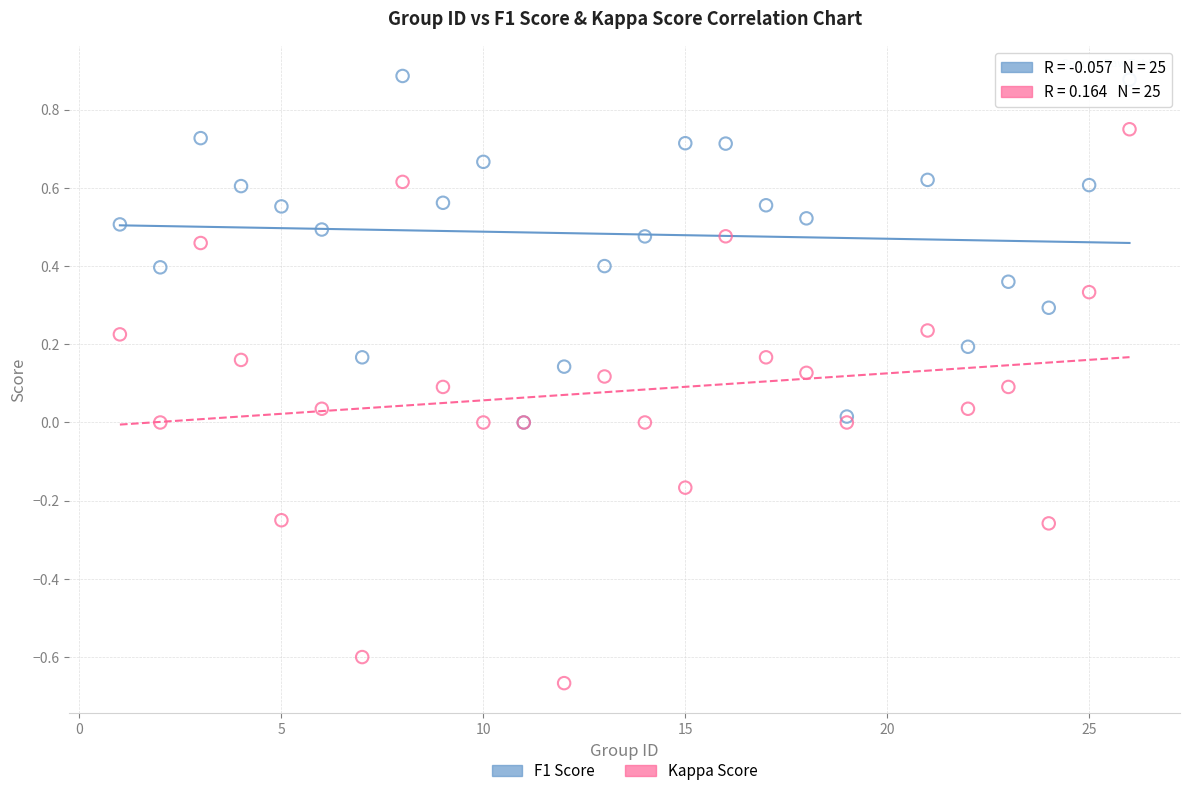

Which series contains the highest Y value?

F1 Score